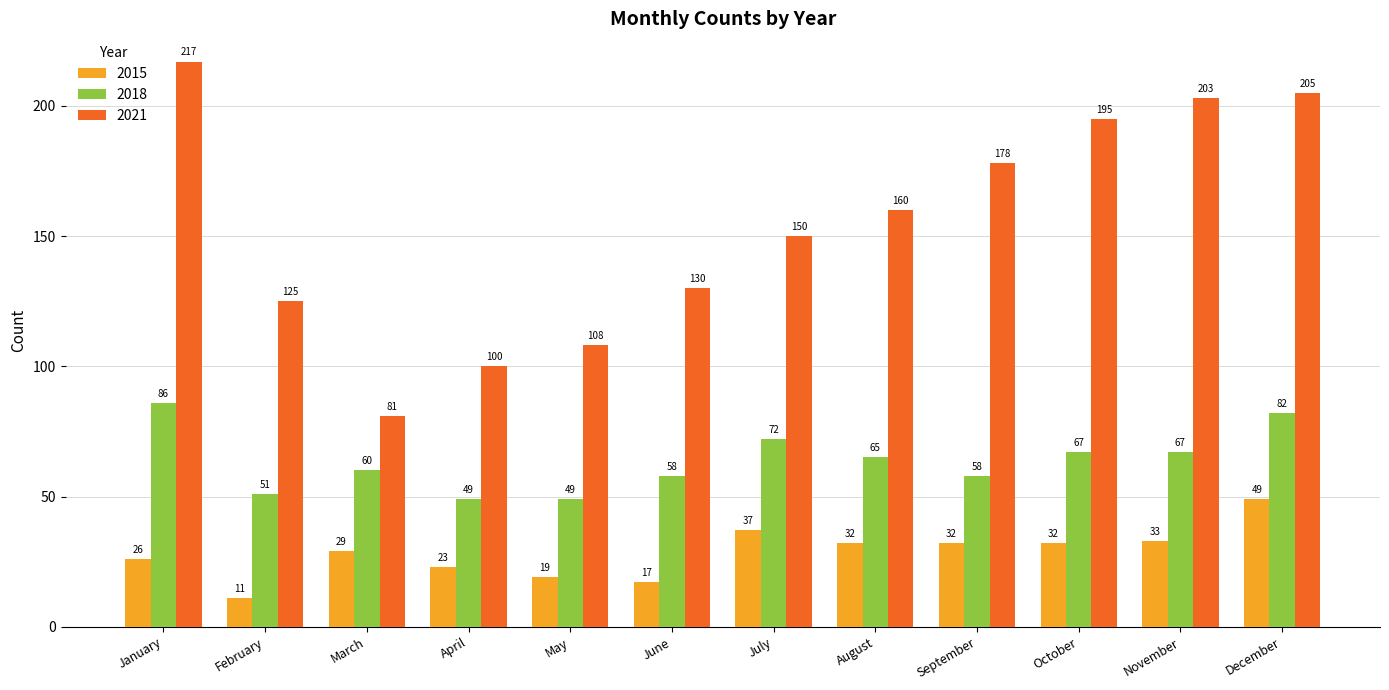

What is the difference between the maximum and minimum values in the 2021 series?

136